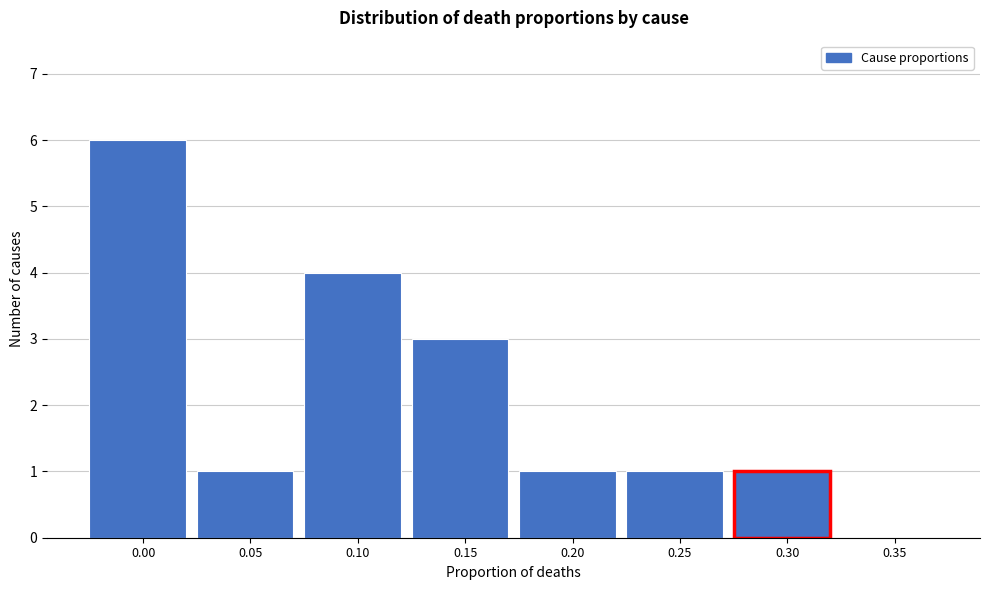

Reading right to left, what are all the values shown in this chart?

0.35=0	0.30=1	0.25=1	0.20=1	0.15=3	0.10=4	0.05=1	0.00=6